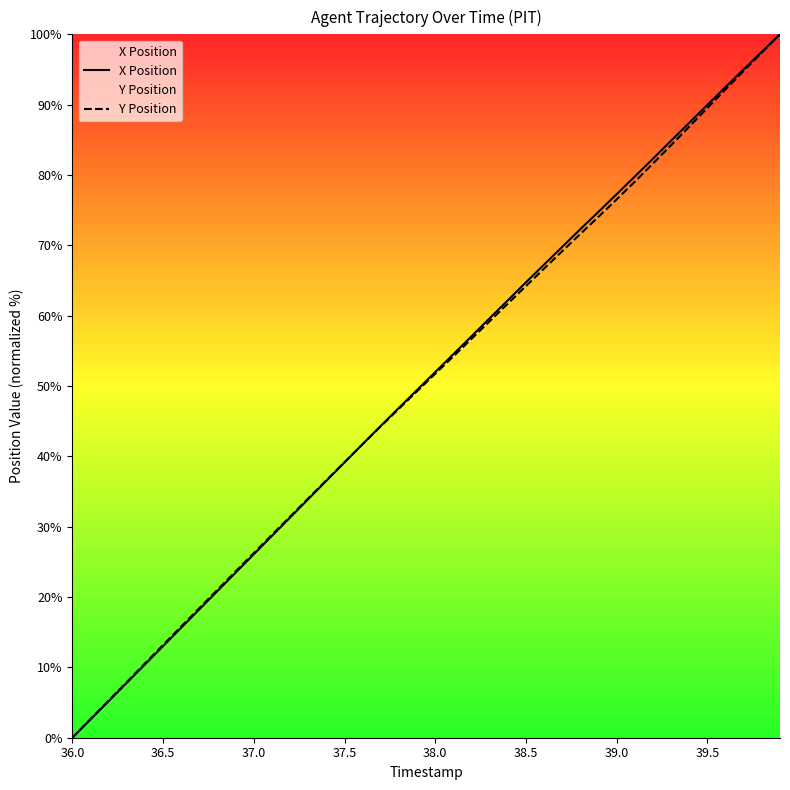

True or false: Y Position has more than 0 interior local peaks.

False